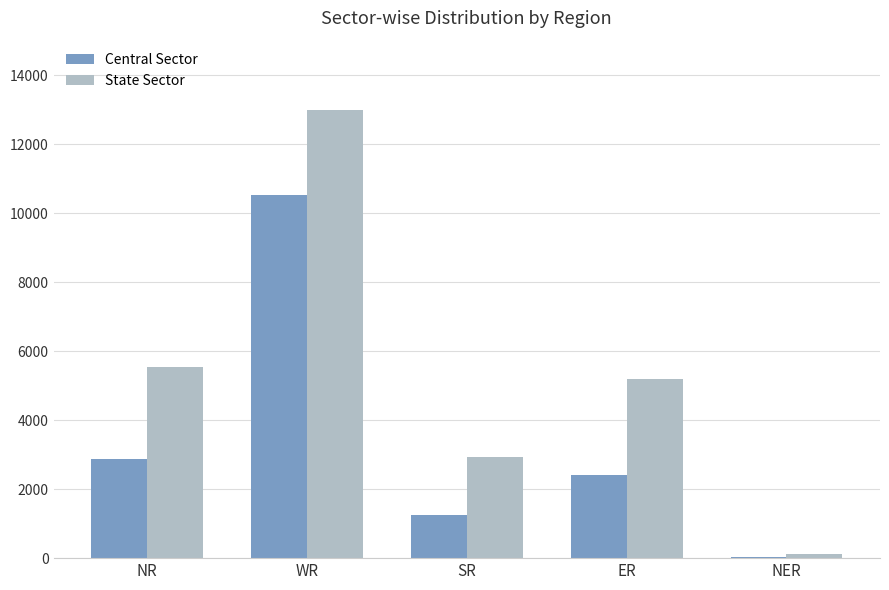

Which series changed the most between SR and NER?

State Sector